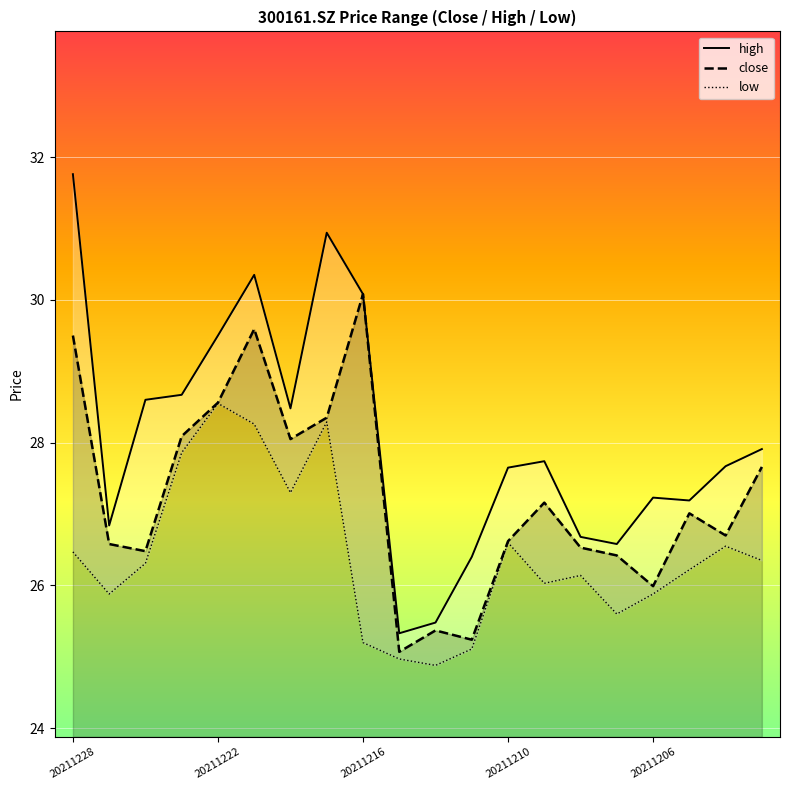

Reading right to left, transcribe all the data shown in this chart.

high: 27.9	27.7	27.2	27.2	26.6	26.7	27.7	27.6	26.4	25.5	25.3	30.1	30.9	28.5	30.4	29.5	28.7	28.6	26.8	31.8
close: 27.7	26.7	27.0	26.0	26.4	26.5	27.2	26.6	25.2	25.4	25.1	30.1	28.4	28.1	29.6	28.6	28.1	26.5	26.6	29.5
low: 26.4	26.6	26.2	25.9	25.6	26.1	26.0	26.6	25.1	24.9	25.0	25.2	28.3	27.3	28.3	28.6	27.9	26.3	25.9	26.5